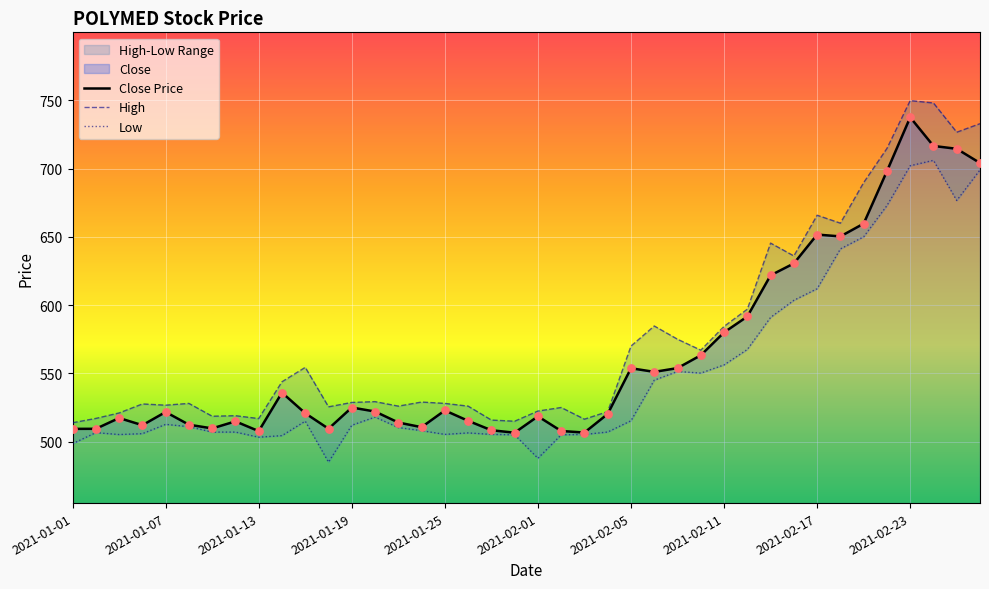

Which series has the largest total across all categories?

High